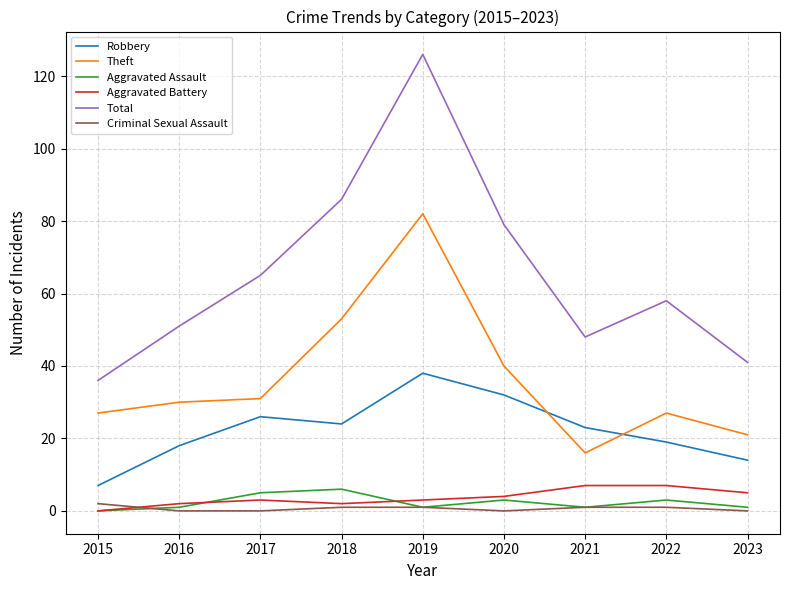

How many series are shown in this chart?

6